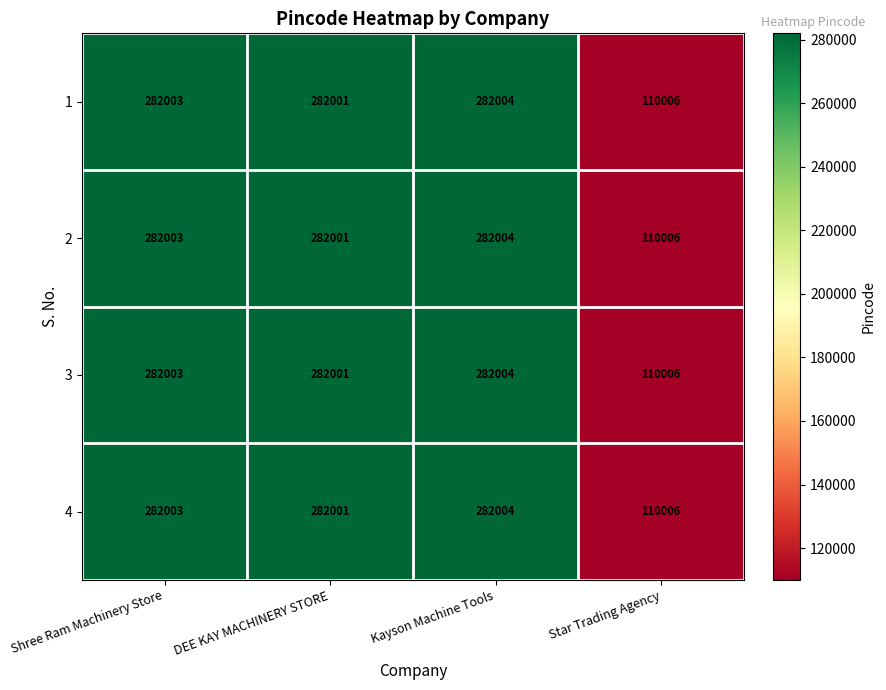

True or false: 3 has a value of 282004 at Kayson Machine Tools.

True